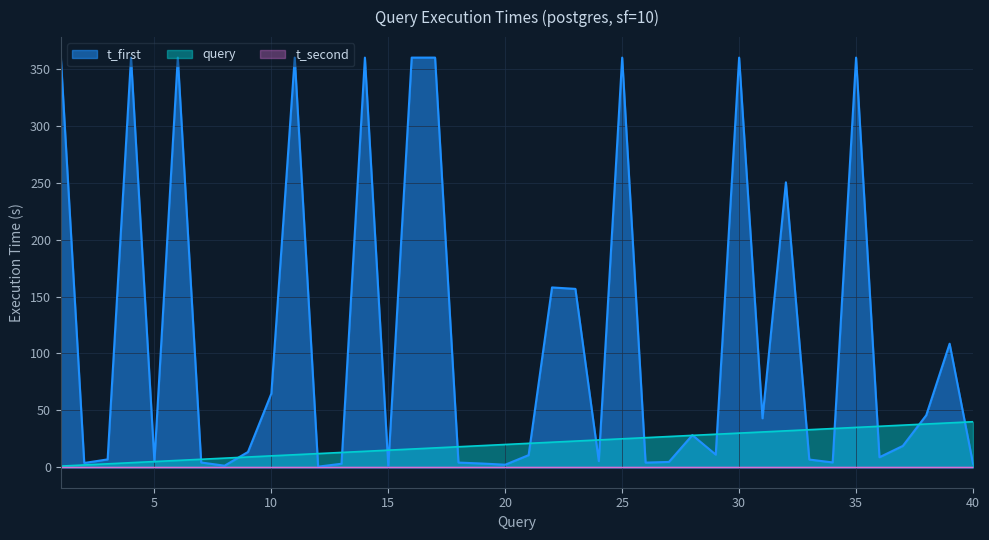

At which category does t_first reach its first local peak?

4